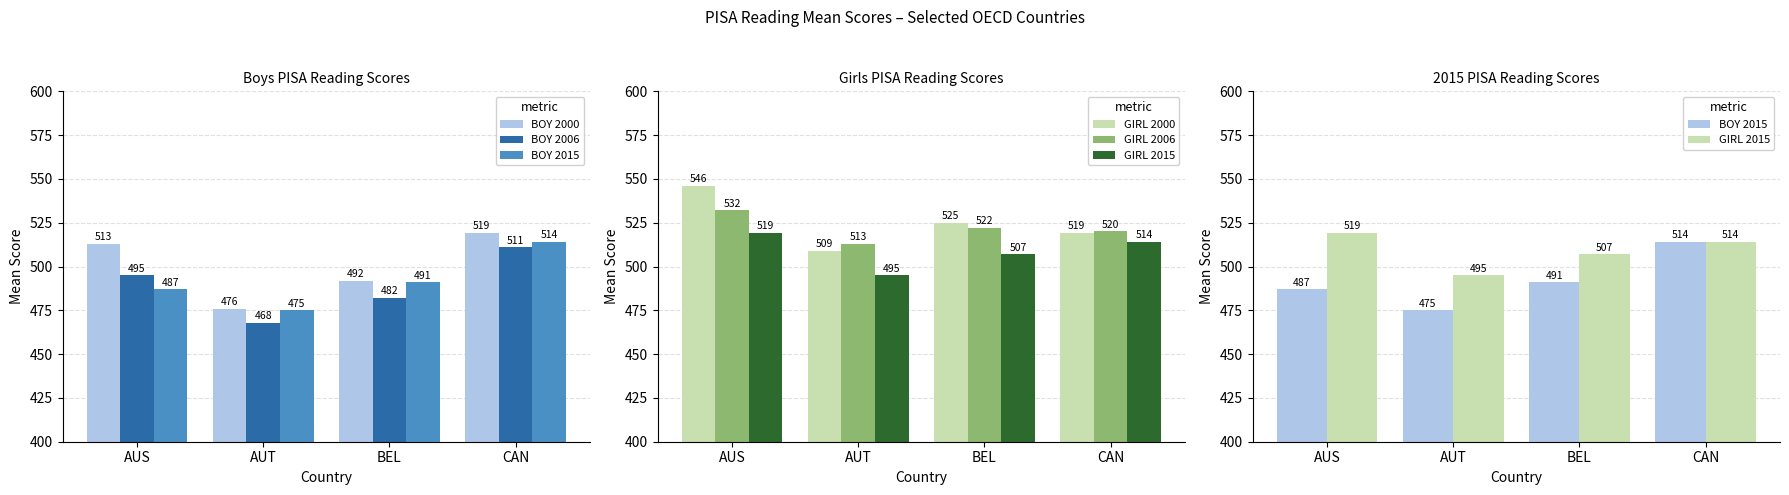

What is the label of the 3rd bar from the right?

AUT